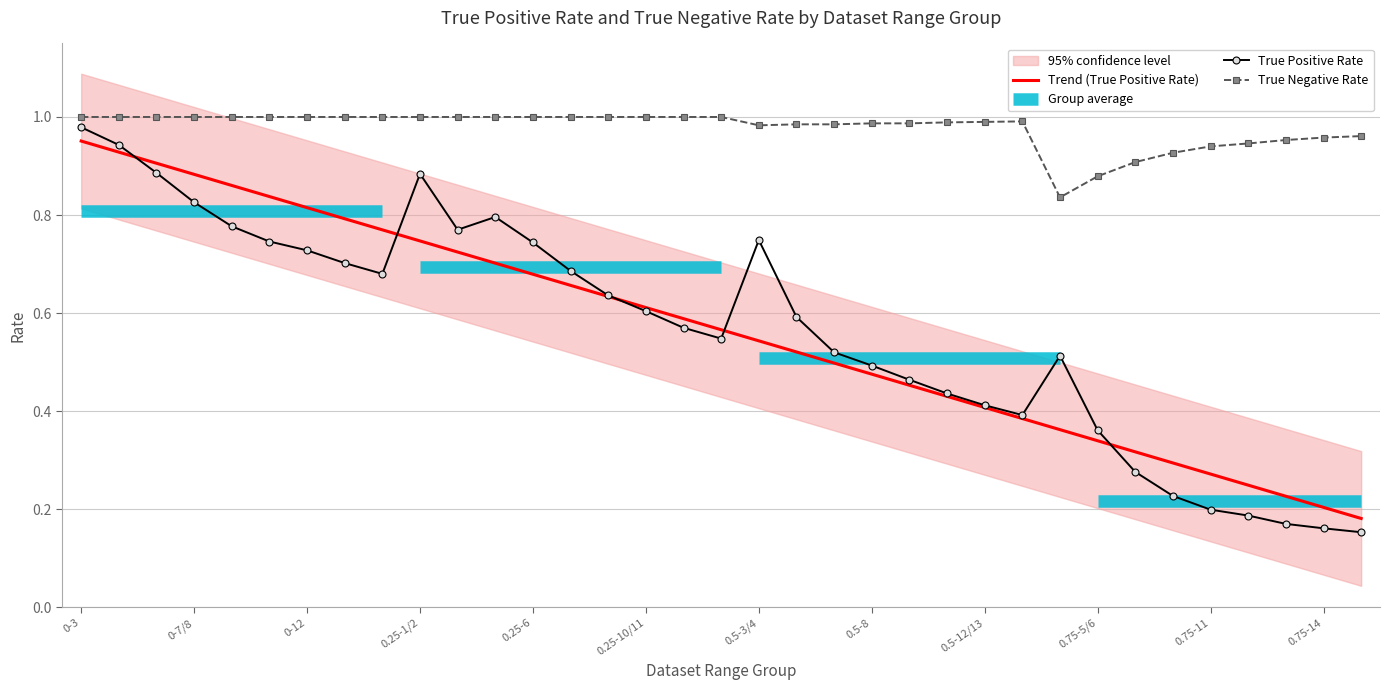

At 0.25-1/2, list the series in order from smallest to largest.

True Positive Rate, True Negative Rate